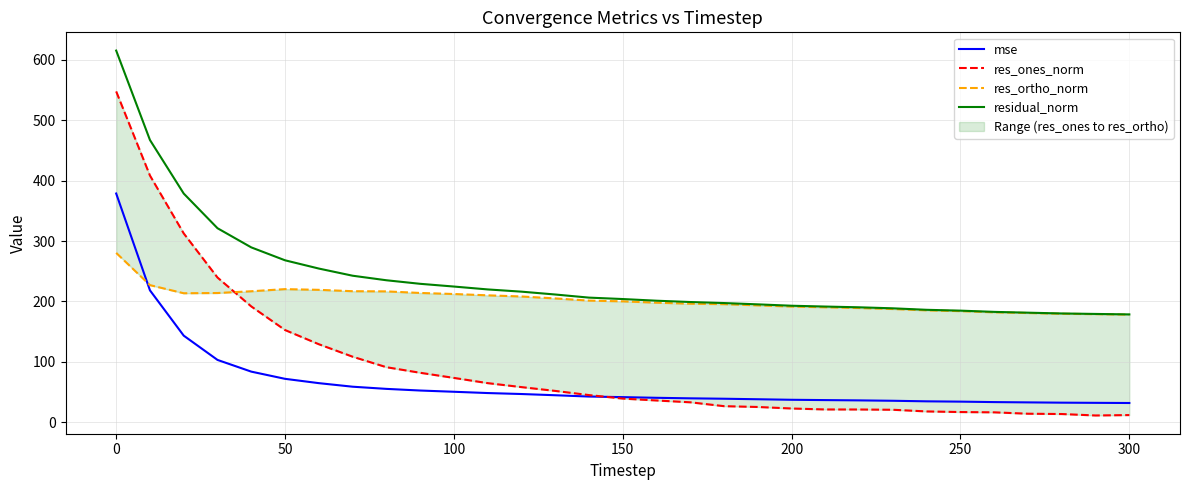

True or false: mse and residual_norm cross at least once.

False